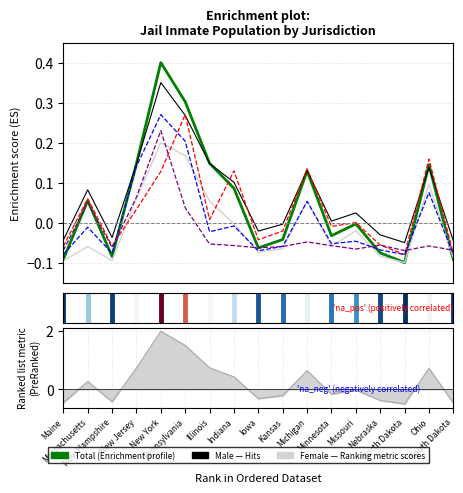

What is the maximum value shown in the chart?

0.4